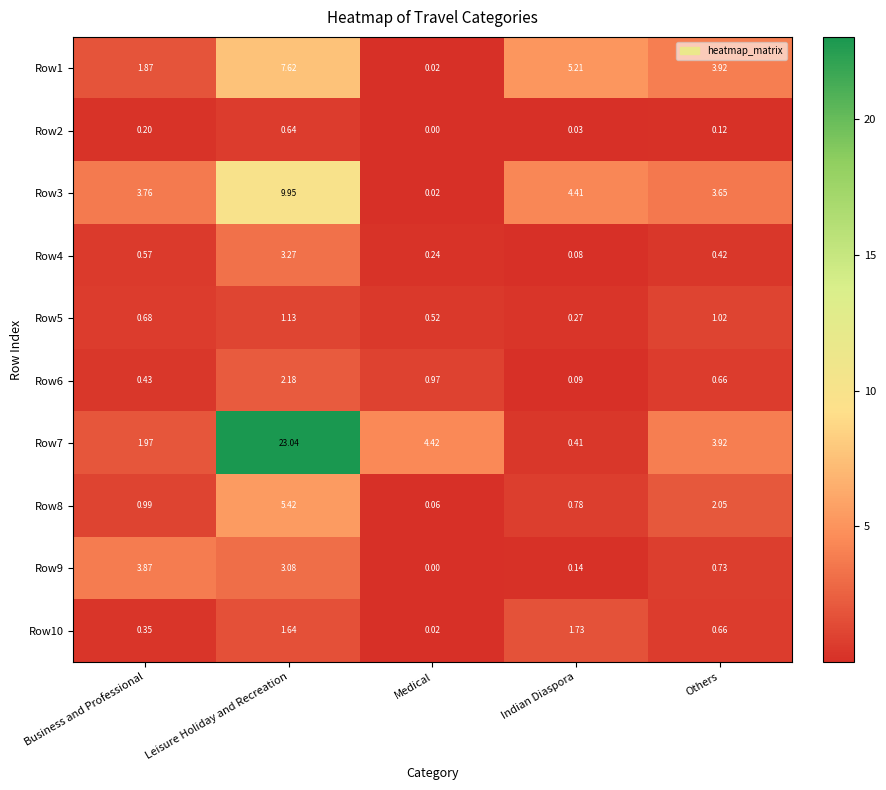

At which category is the sum across all series the highest?

Leisure Holiday and Recreation